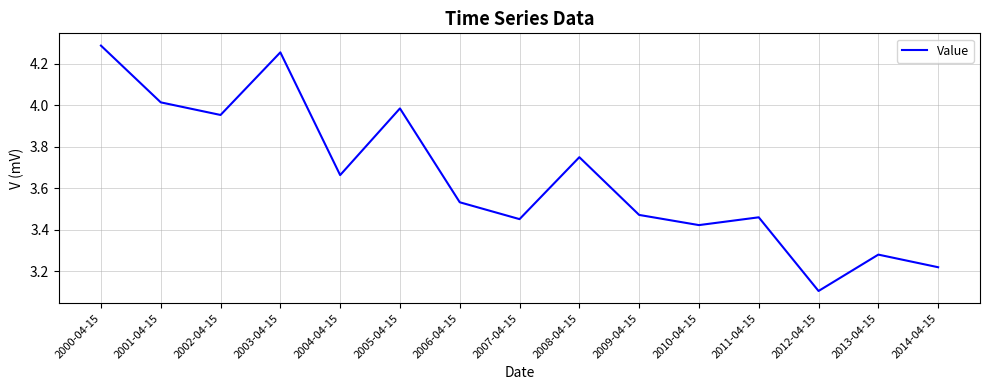

What is the difference between the values at 2012-04-15 and 2001-04-15?

0.9